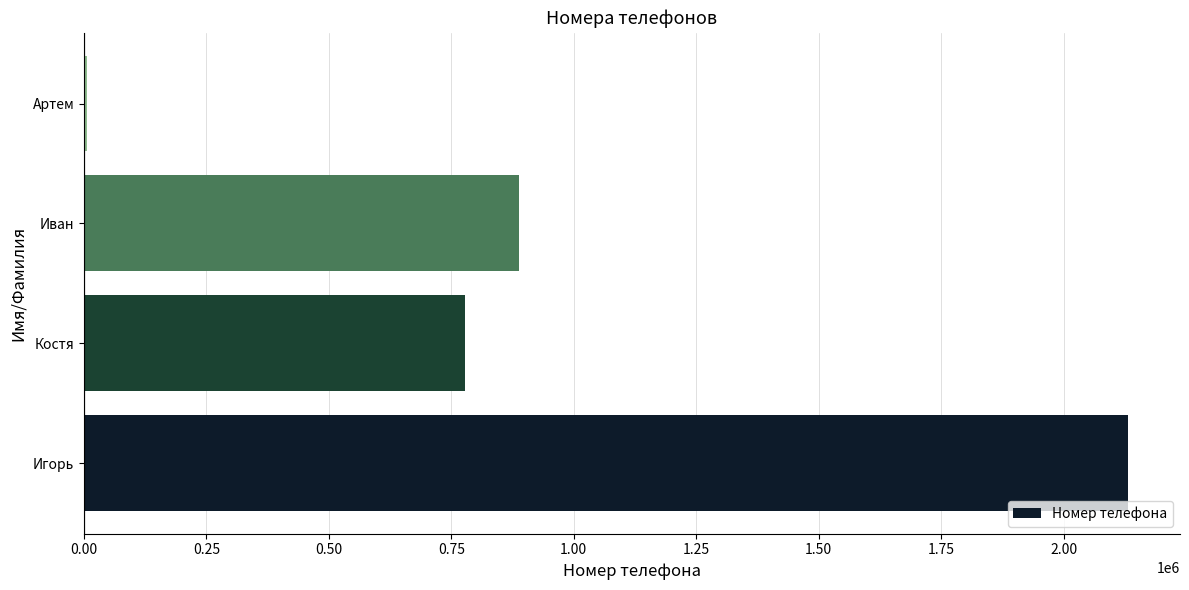

What is the sum of the values at Игорь and Иван?

3020119